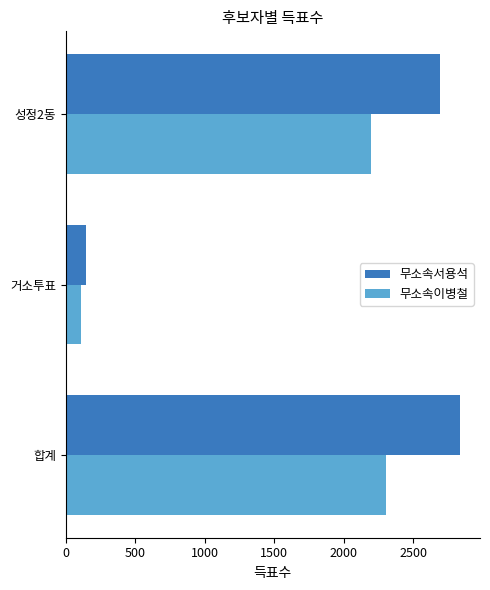

How many categories are shown in the chart?

3